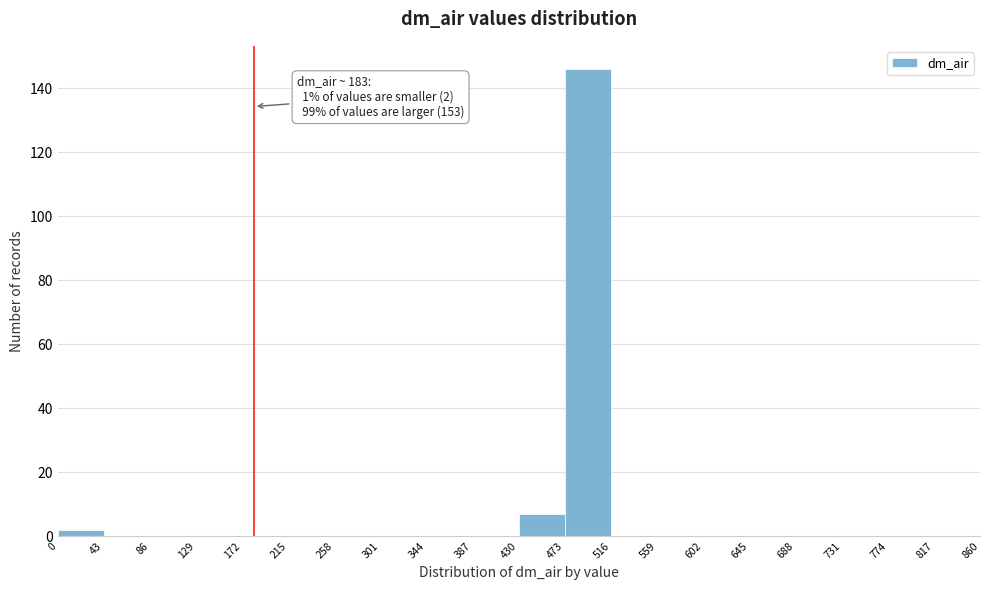

Which range on the x-axis has the tallest bar?

473 to 516